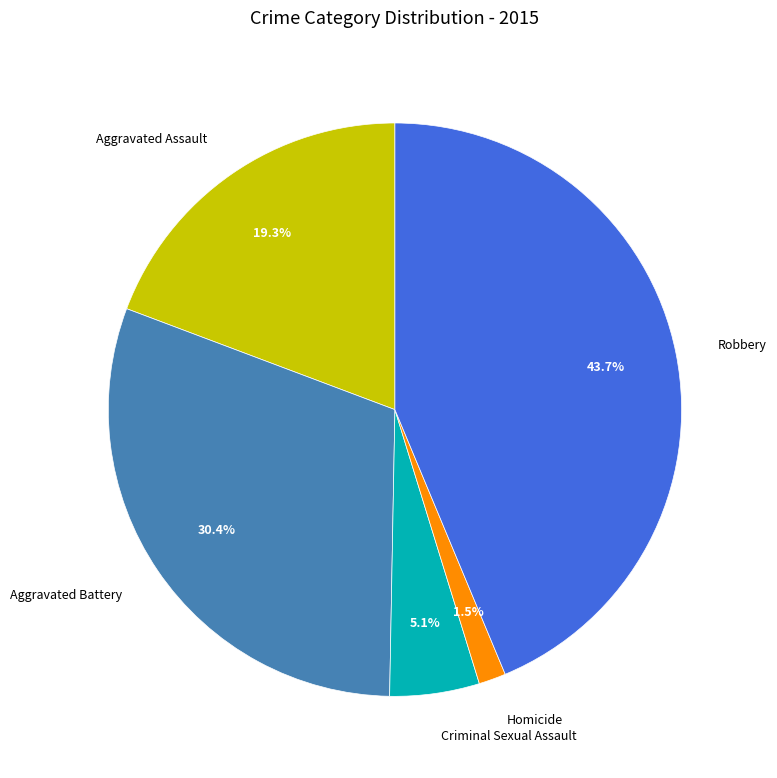

Is there a majority slice in this chart?

No